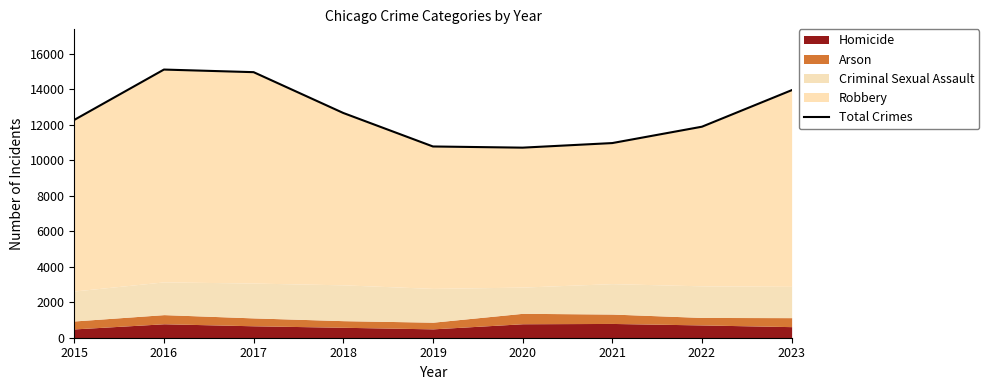

The value at 2020 is 10707. True or false?

True